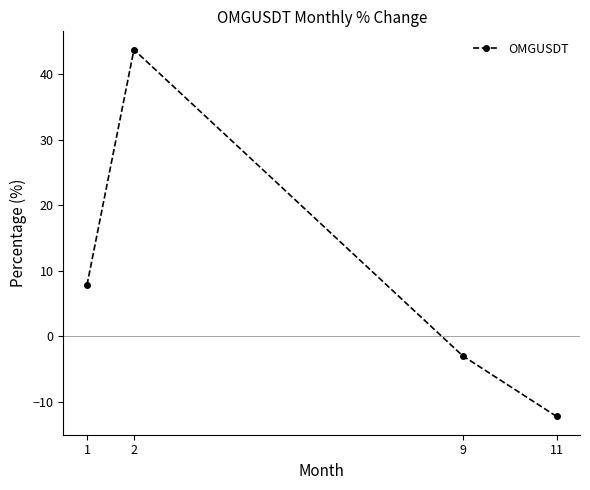

What is the difference between the maximum and minimum values?

56.0